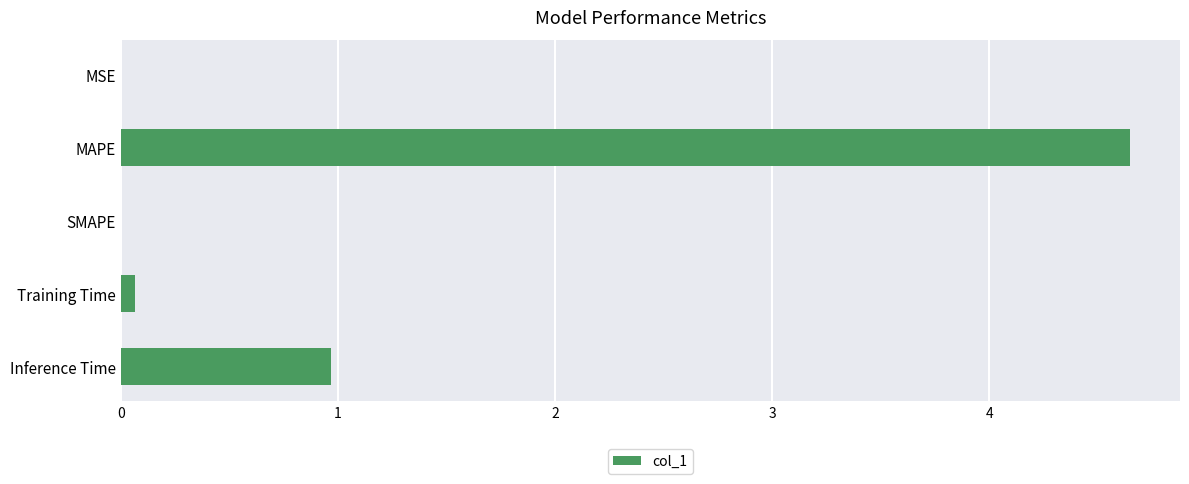

What is the maximum value shown in the chart?

4.6